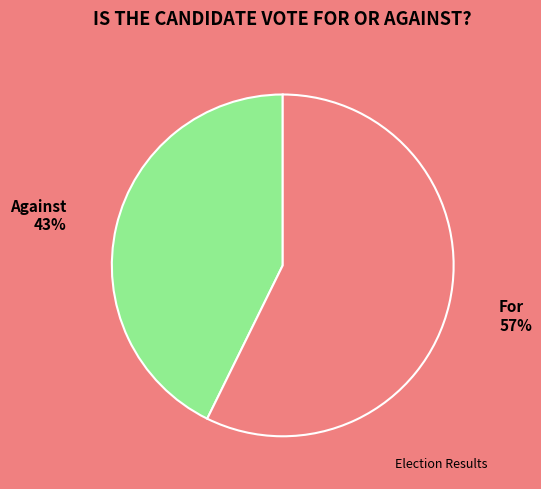

To the nearest percent, what is the average slice percentage?

50%